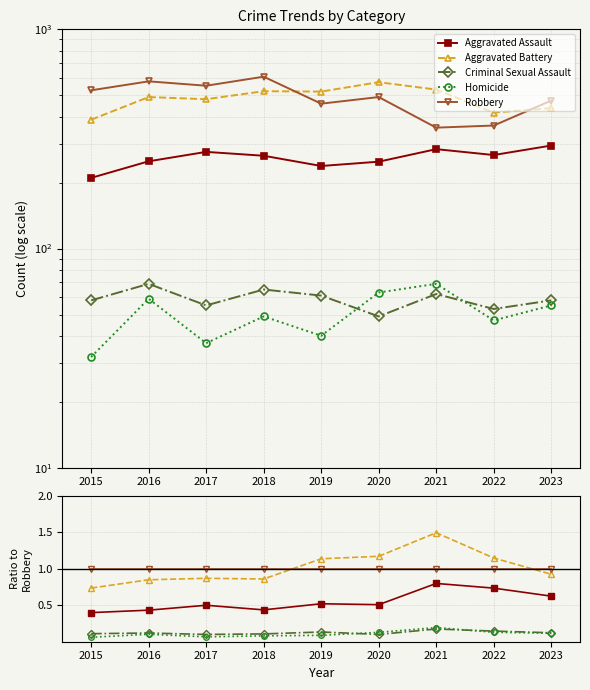

After their last crossing, which series has the higher values: Aggravated Battery or Robbery?

Robbery